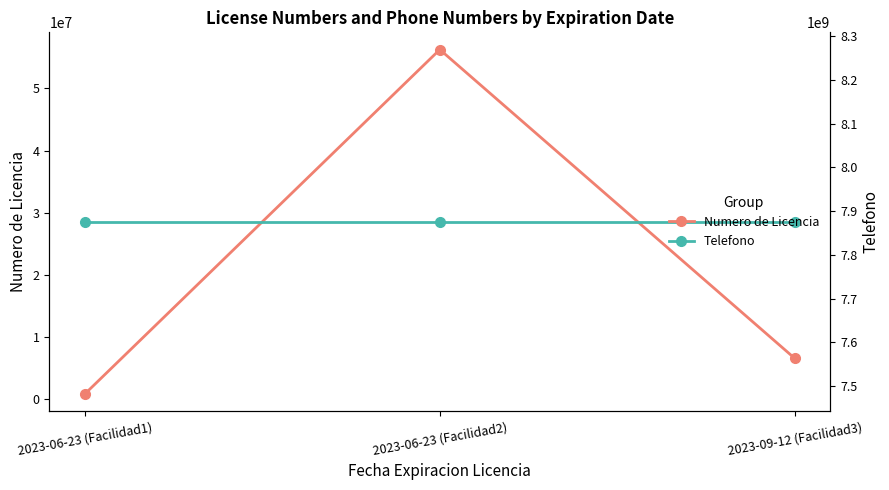

True or false: Numero de Licencia has a value of 56251558 at 2023-06-23 (Facilidad2).

True